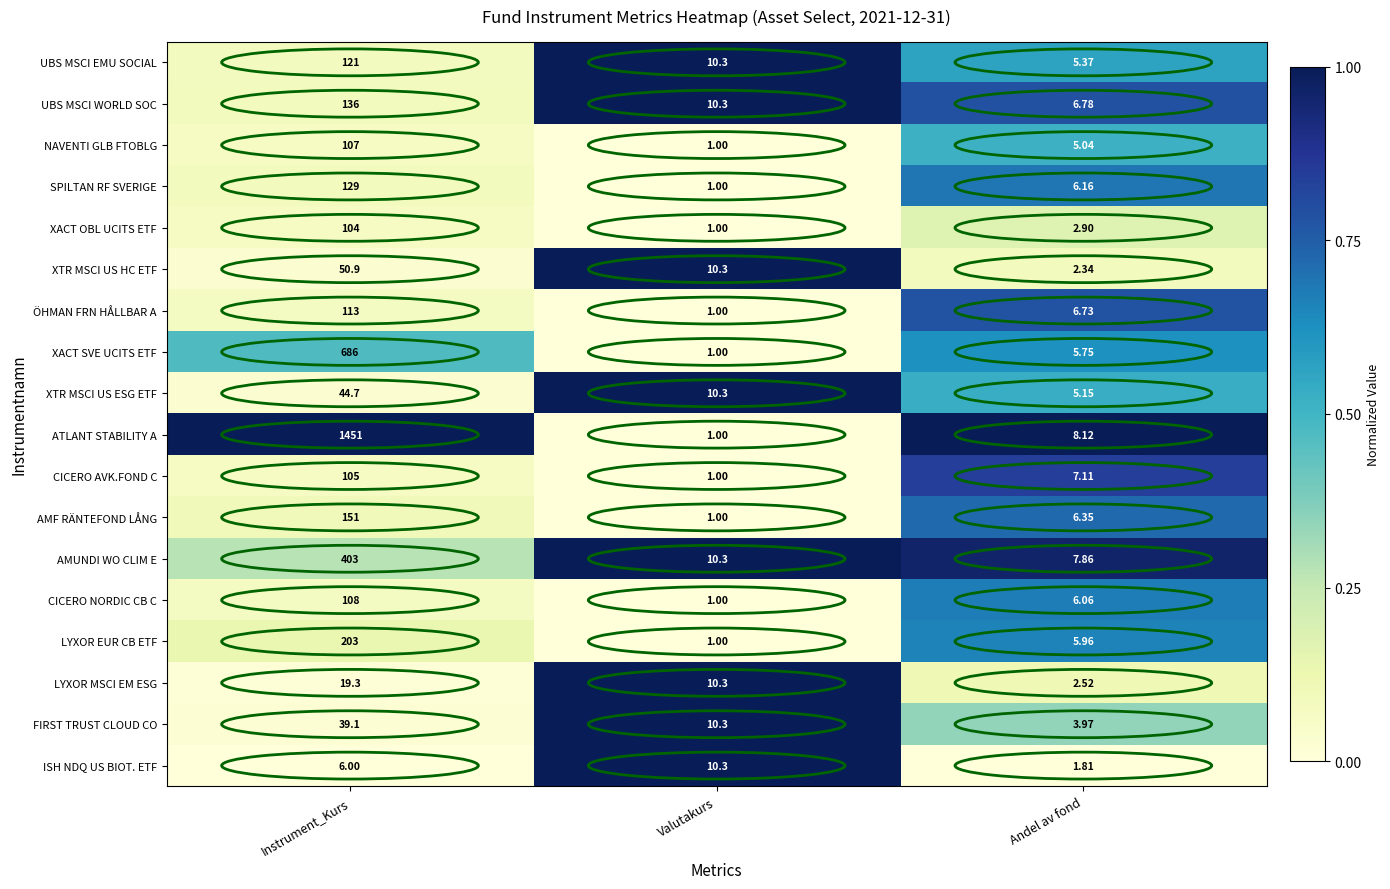

Which series has the largest total across all categories?

ATLANT STABILITY A